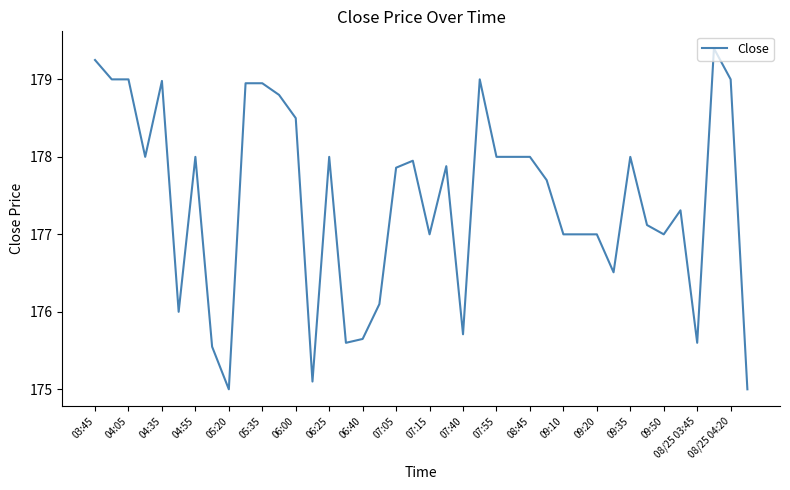

What is the difference between the maximum and minimum values?

4.4